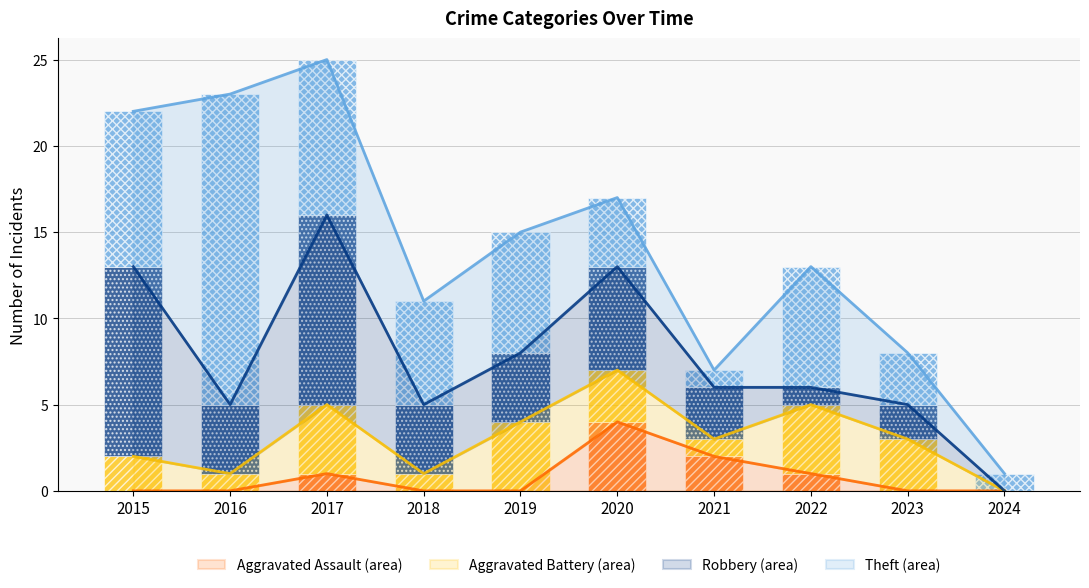

Which series has the widest spread of values?

Theft